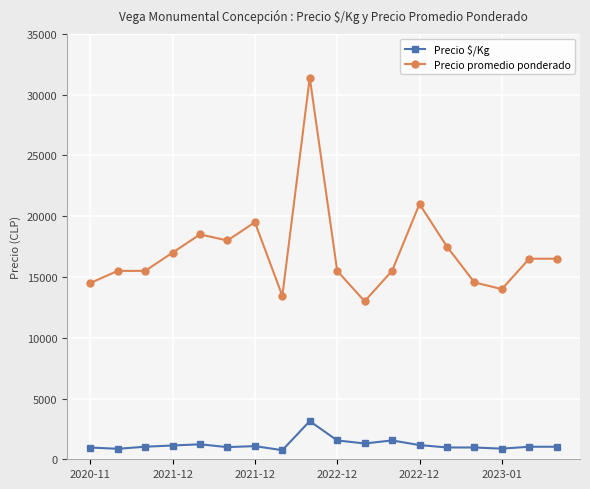

True or false: Precio $/Kg has more than 2 points higher than both neighbors.

True